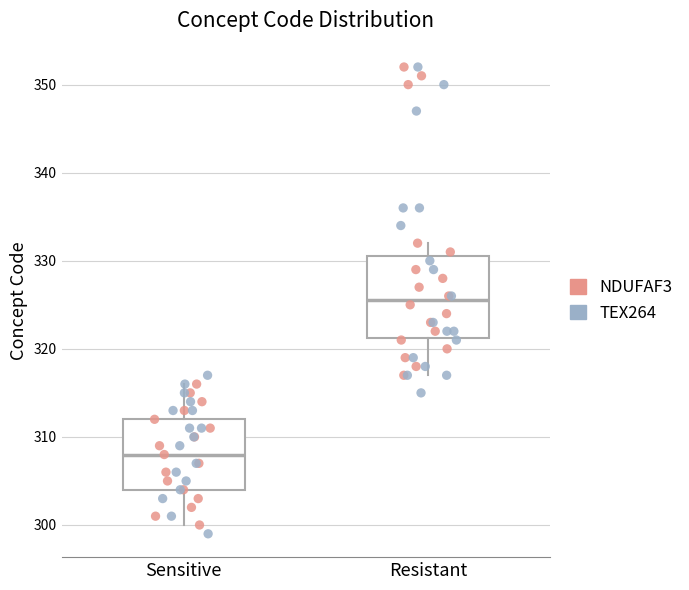

Reading left to right, read every box against the y-axis: the position of its median line, the range the box covers, and the ends of its whiskers. The values are not printed on the chart, so give them approximately, as read against the axis.

Sensitive: median 308, box 304 to 312, whiskers 300 to 316
Resistant: median 326, box 321 to 331, whiskers 317 to 332